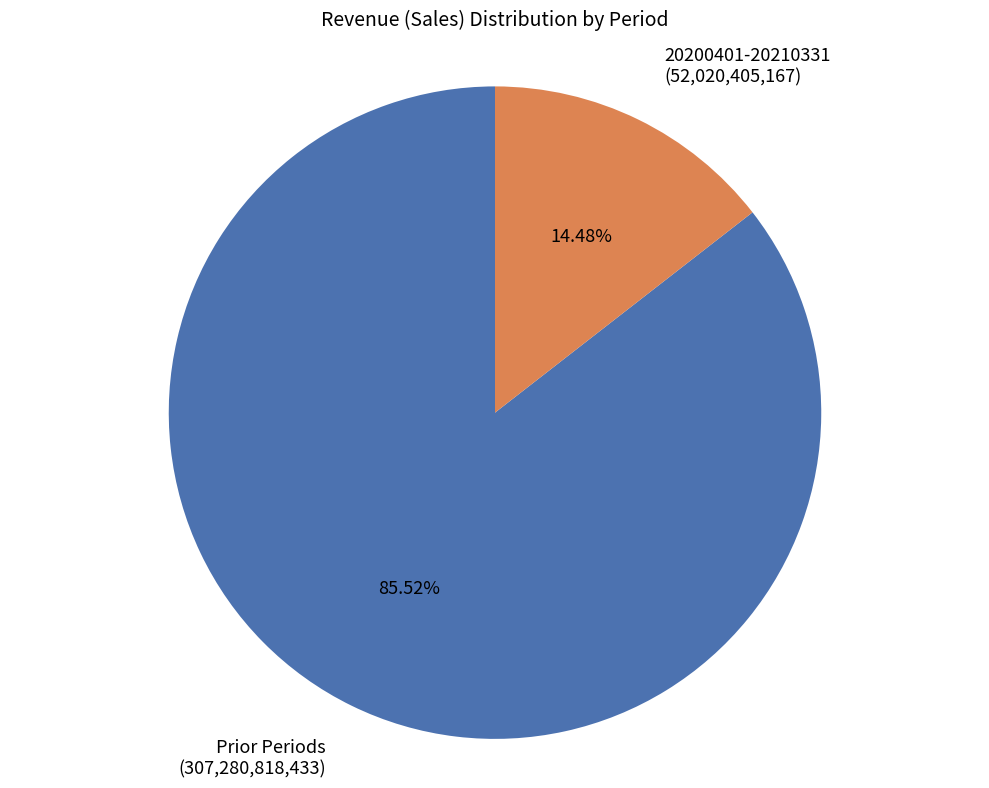

Does 20200401-20210331 (52,020,405,167) represent more than half of the total?

No